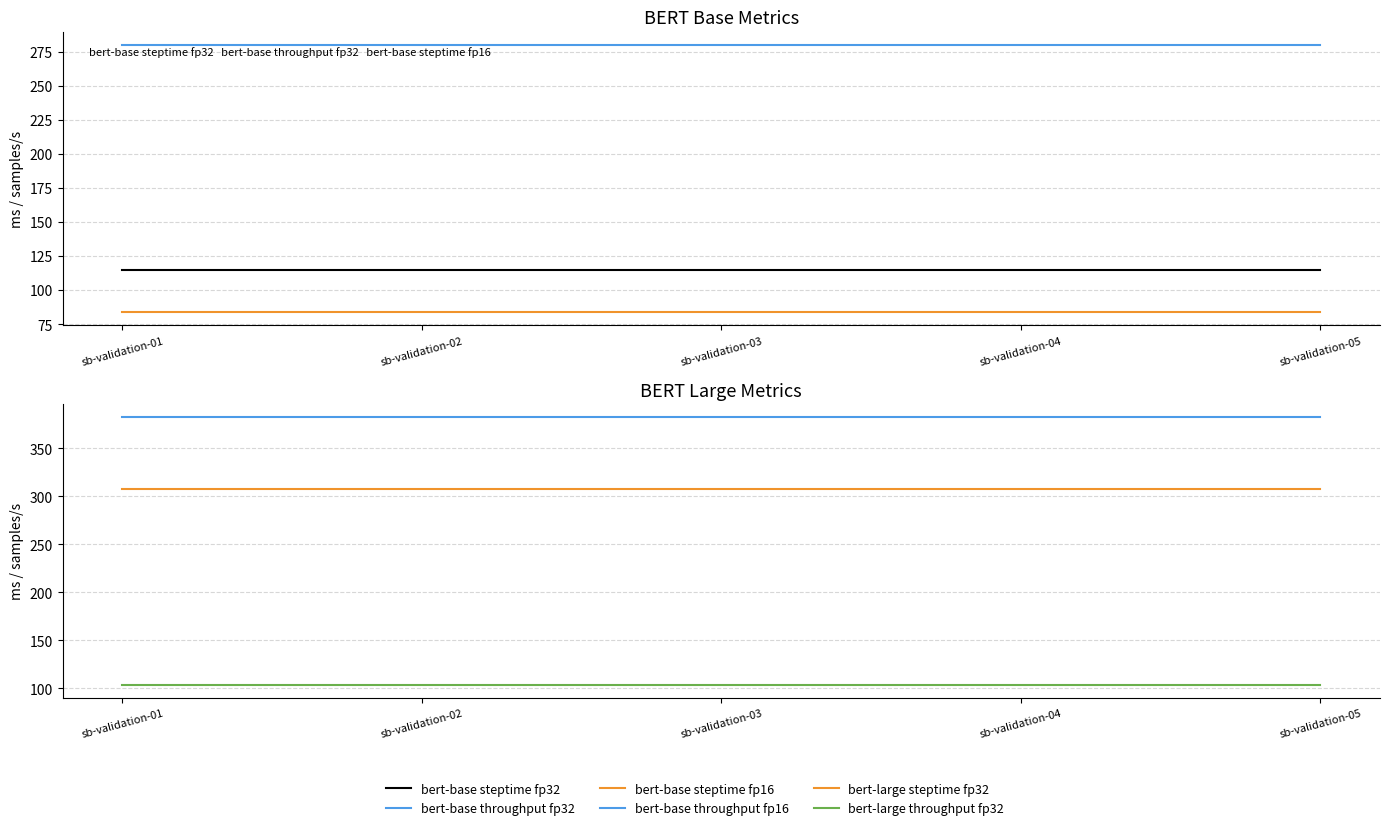

True or false: bert-base throughput fp32 has a value of 447.4 at sb-validation-04.

False